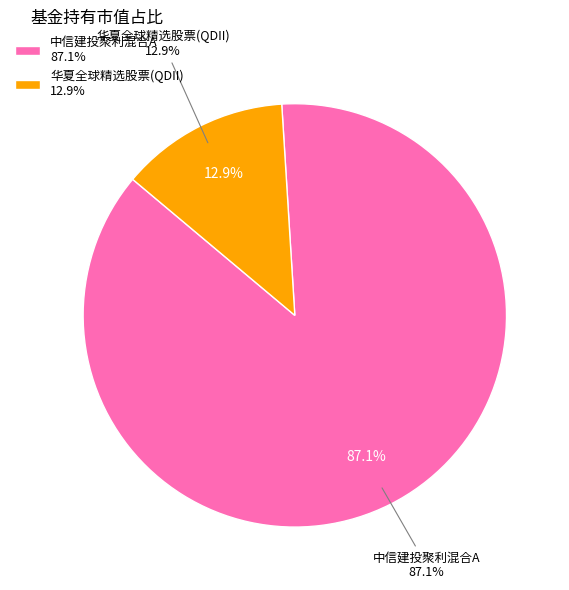

Which category has the biggest portion of the pie?

中信建投聚利混合A